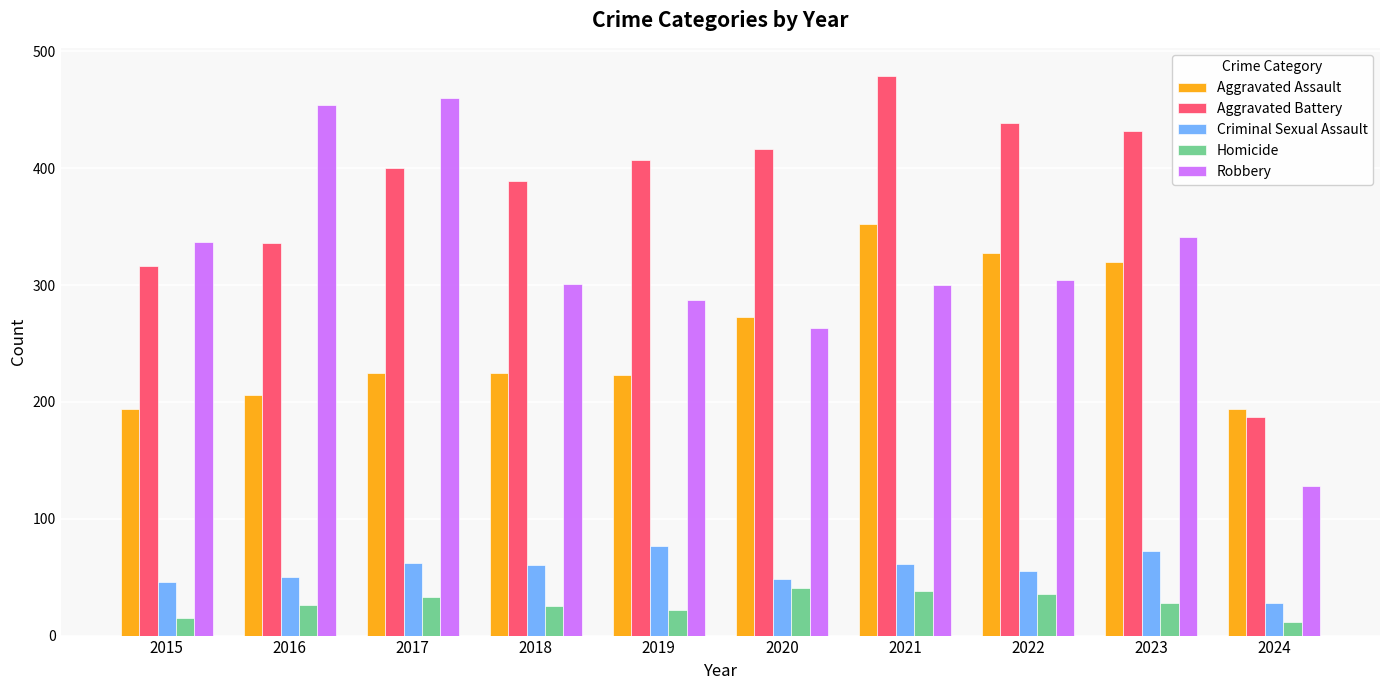

Read the Aggravated Battery value at 2017.

400